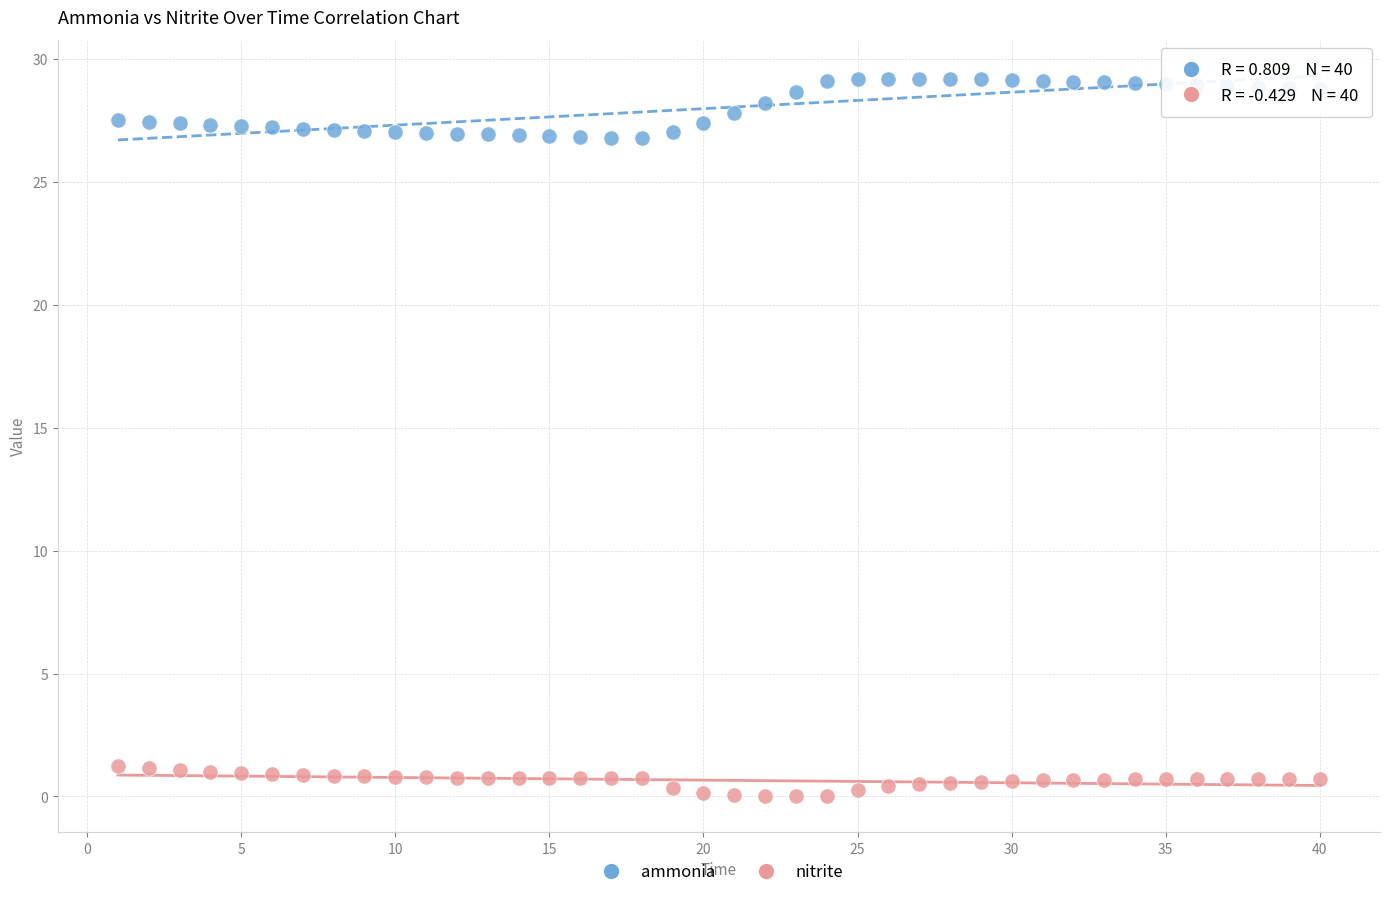

What is the X range (max minus min) for the scatter plot?

39.0